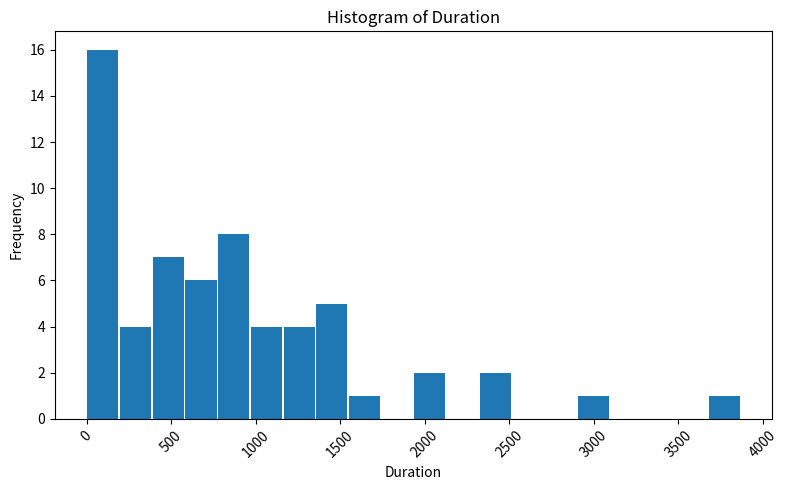

Around what value on the x-axis is the tallest bar? Give the approximate position of its centre, as read against the axis.

100